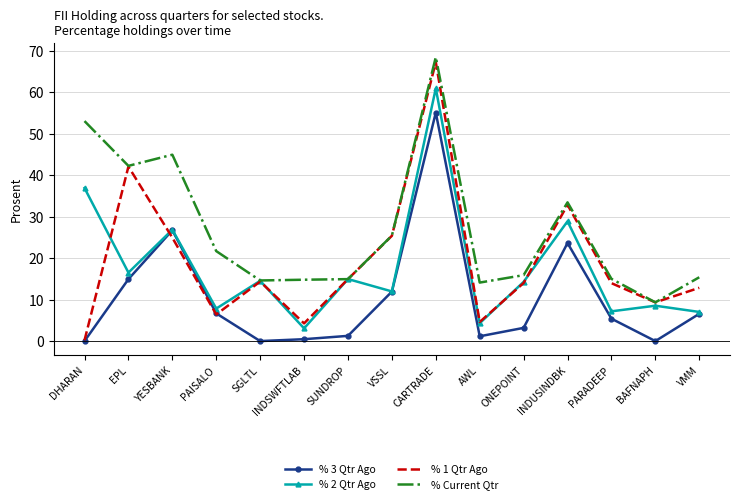

True or false: % 2 Qtr Ago and % 1 Qtr Ago intersect in this chart.

True